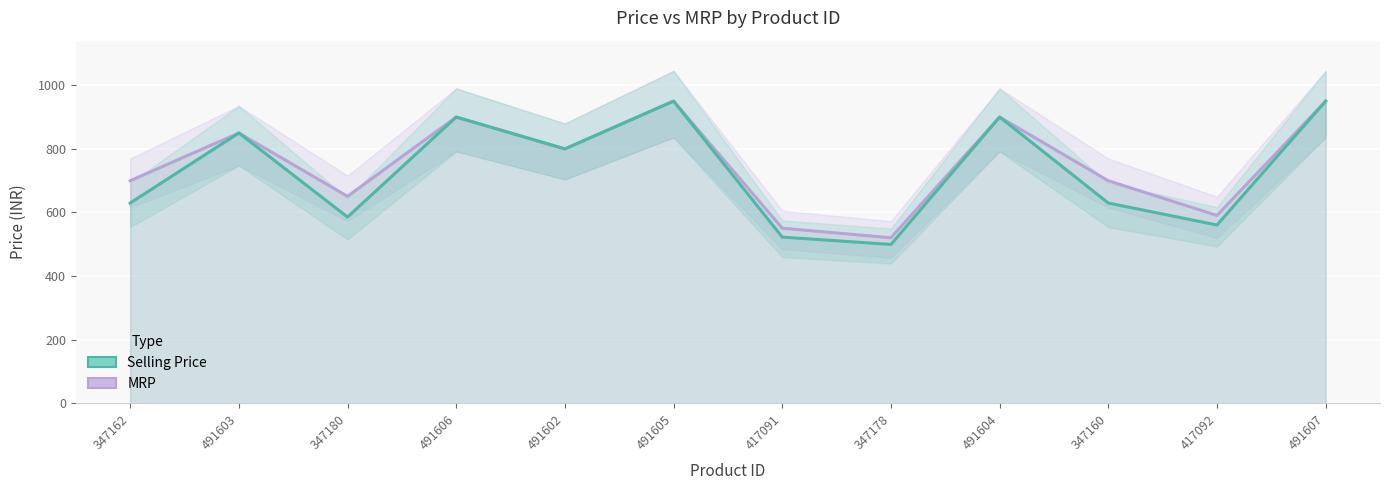

At 347162, list the series in order from largest to smallest.

MRP, Selling Price